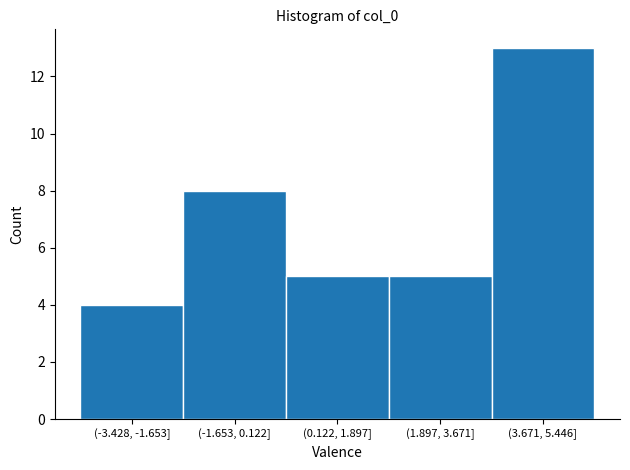

Reading left to right, extract all data points from this chart.

4	8	5	5	13